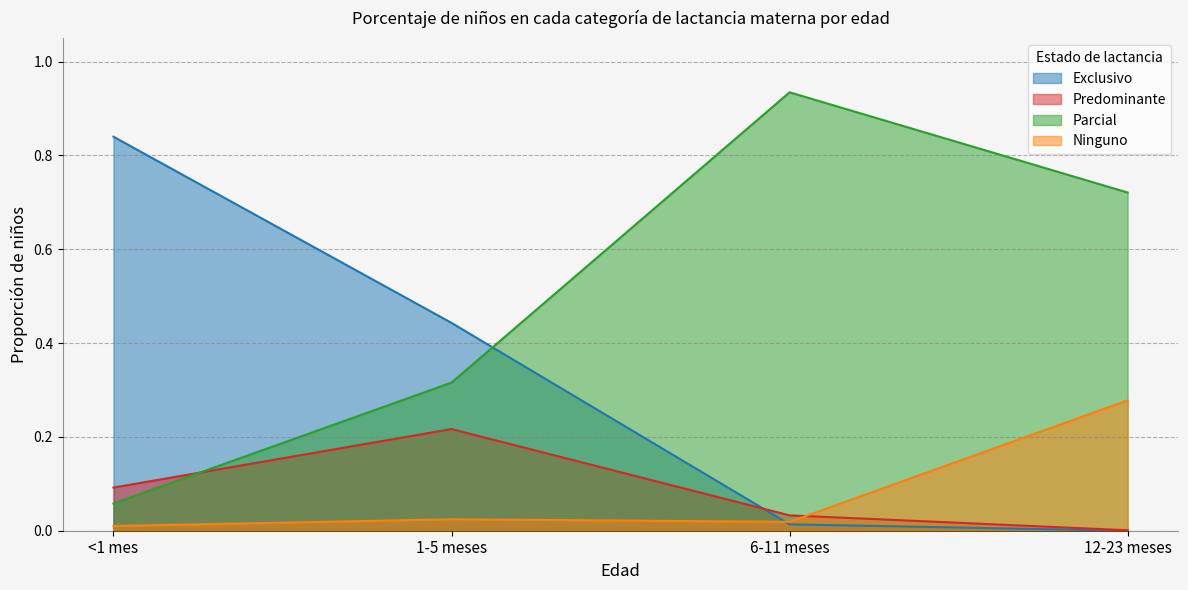

What is the label of the 1st point from the left?

<1 mes